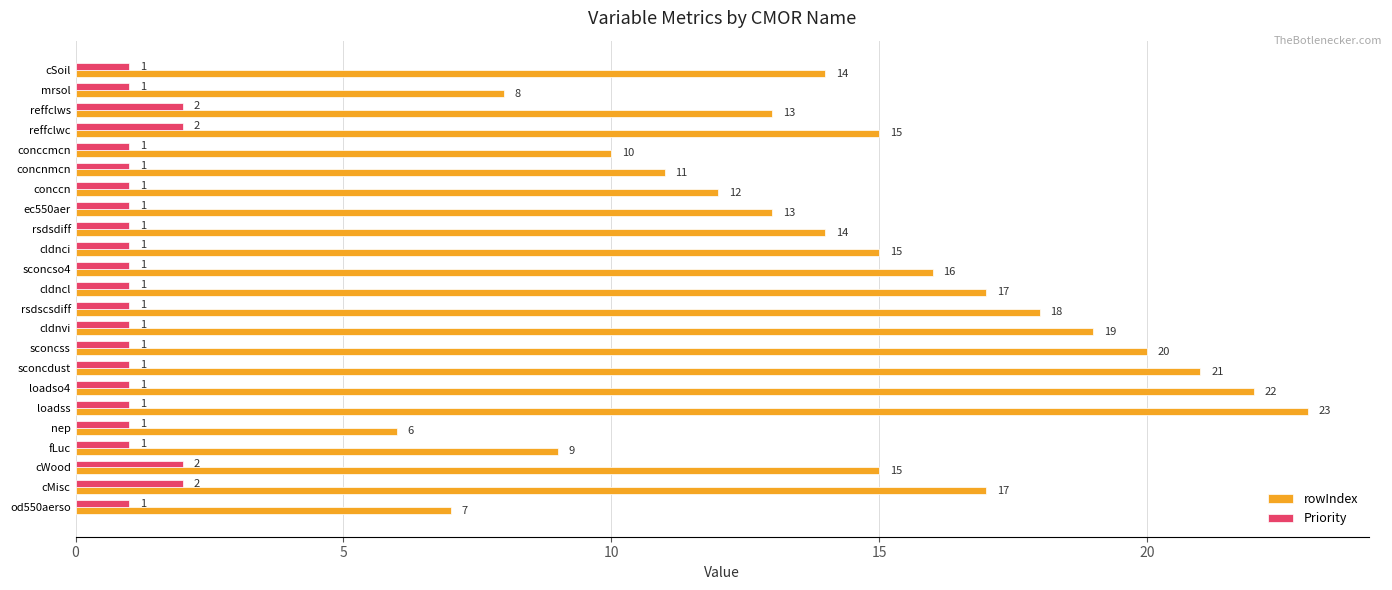

Rank the series by their maximum value, from lowest to highest.

Priority, rowIndex